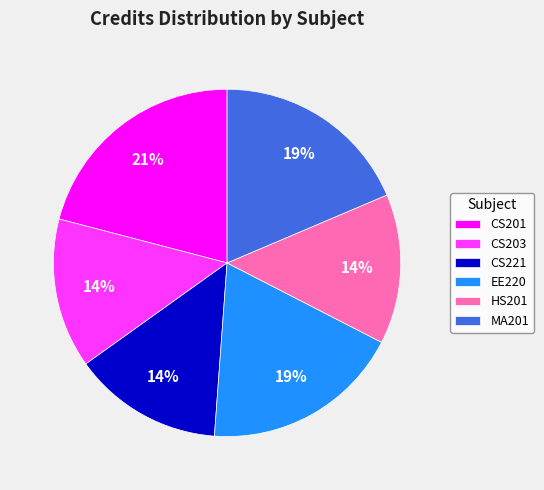

Does any single category account for the majority?

No